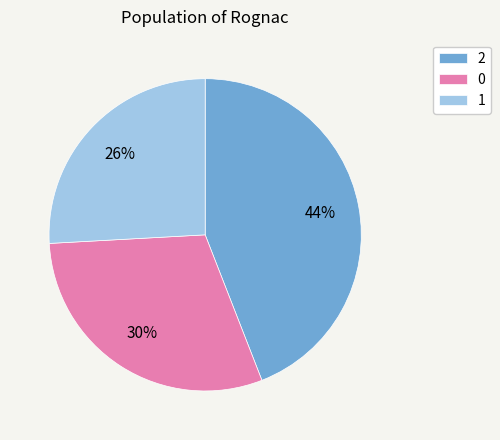

Is it true that 2 is 52% of the pie?

False